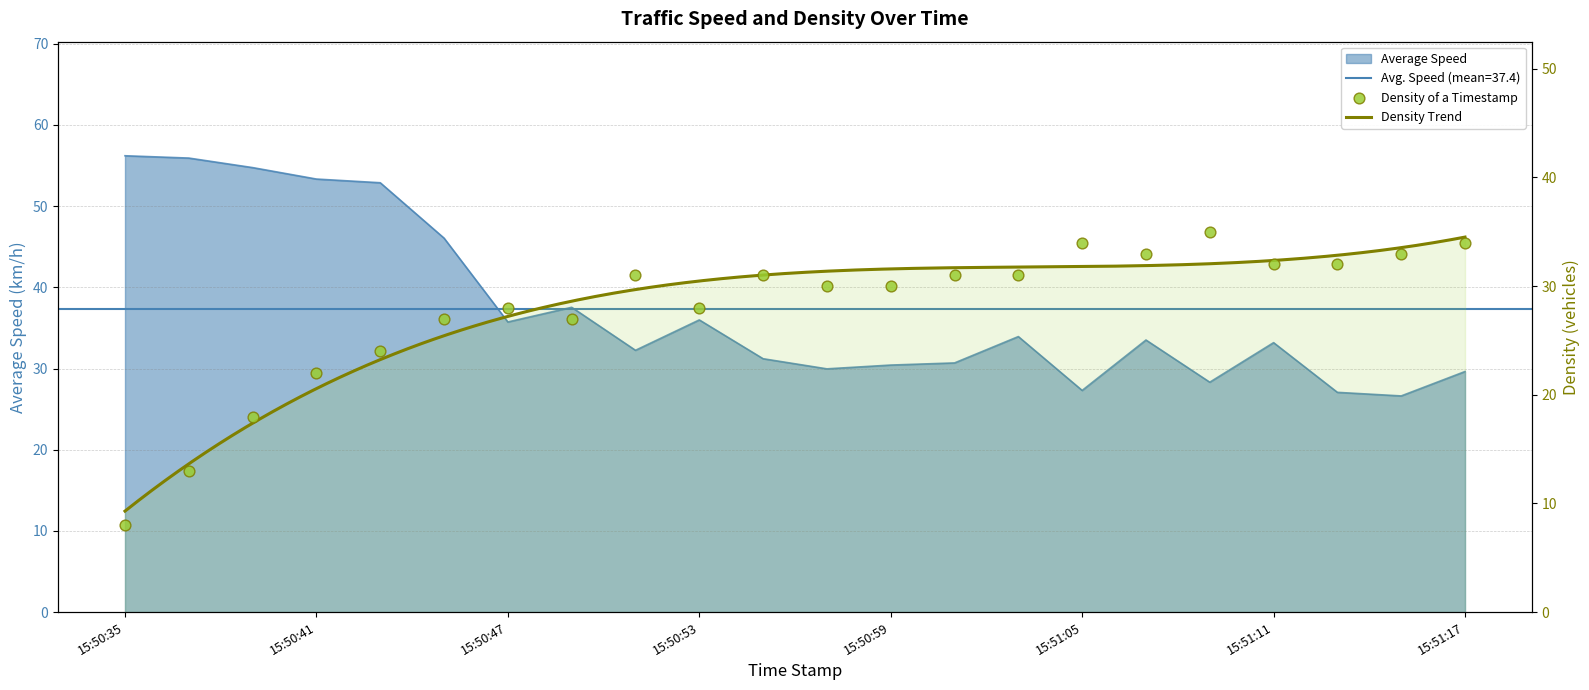

At which category is the sum across all series the highest?

15:50:43